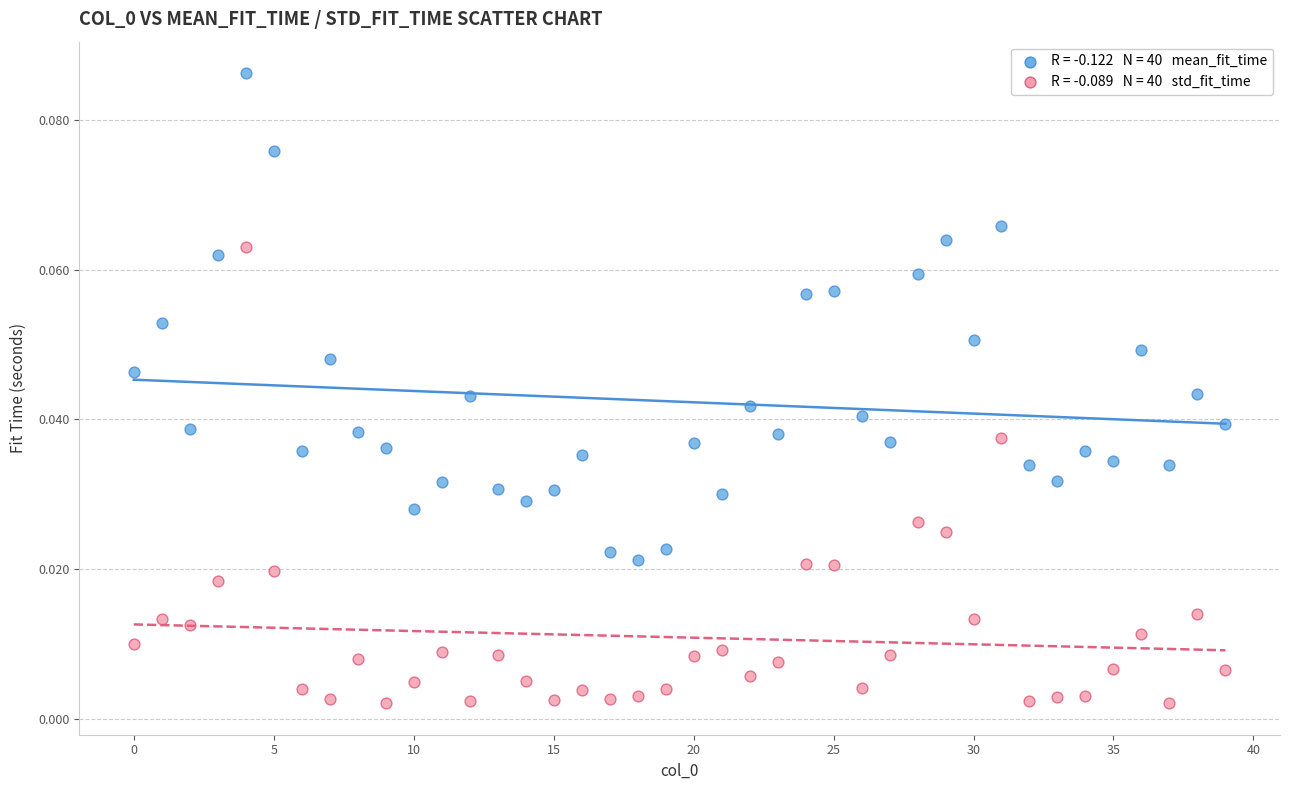

Count the number of points in this scatter plot.

80